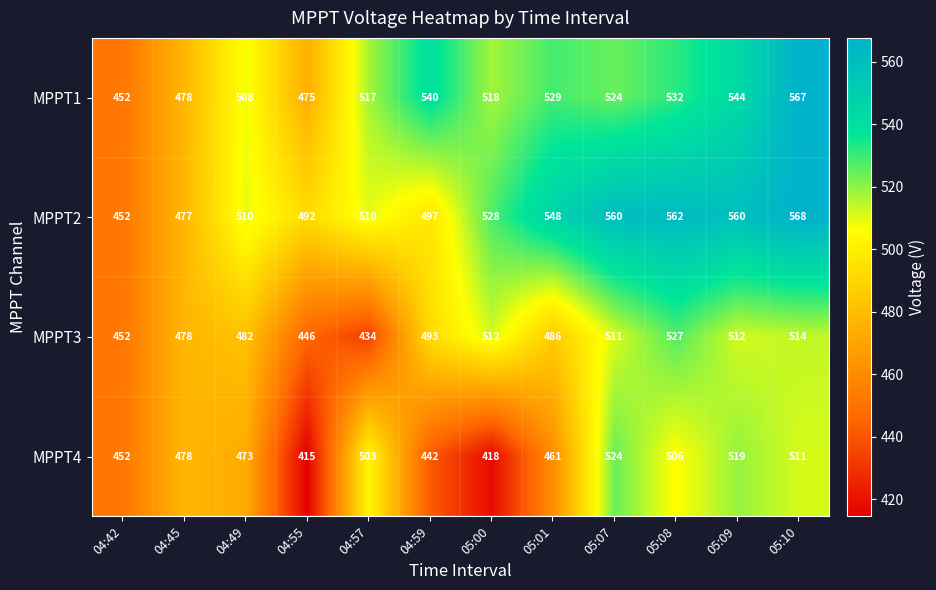

What is the smallest value displayed?

415